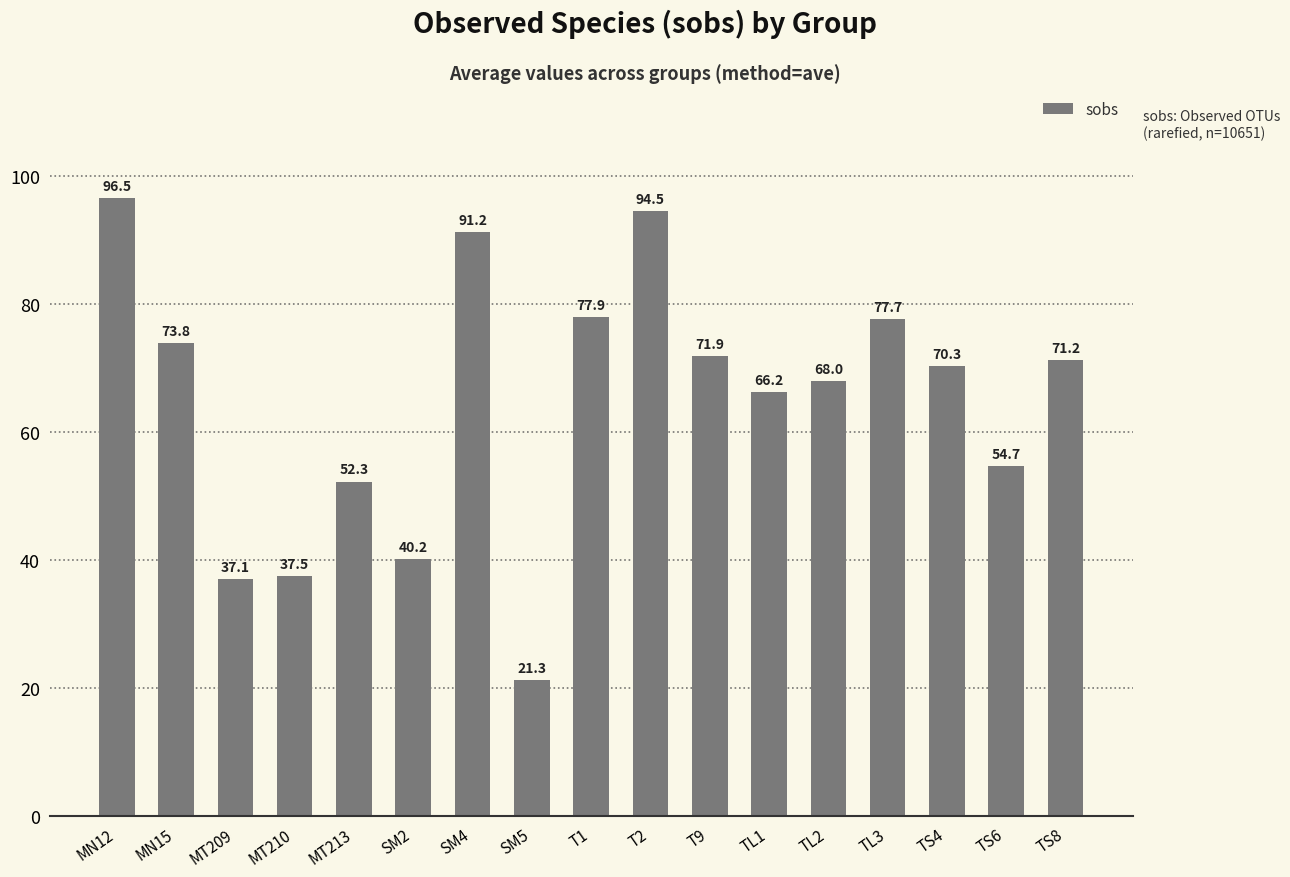

Rank the categories by value from highest to lowest.

MN12, T2, SM4, T1, TL3, MN15, T9, TS8, TS4, TL2, TL1, TS6, MT213, SM2, MT210, MT209, SM5